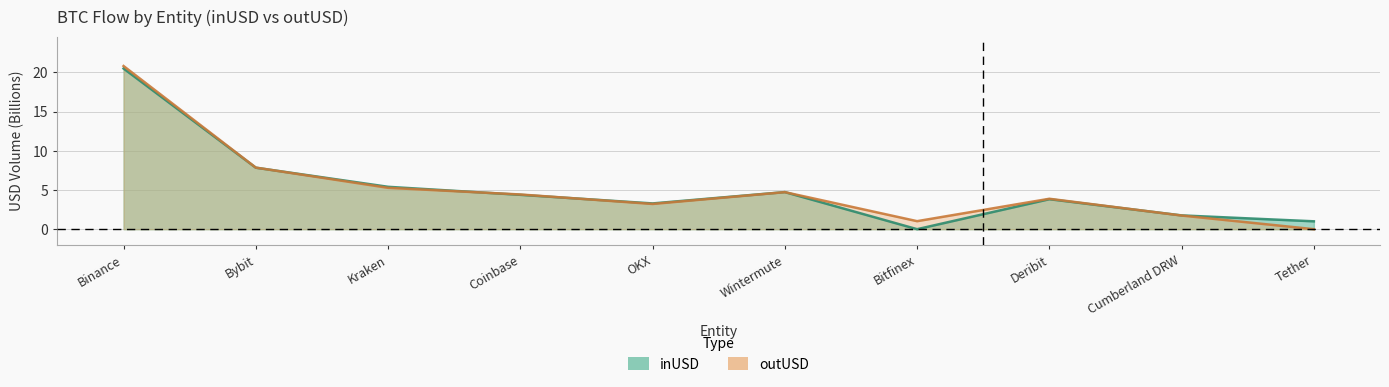

Count the number of categories in the chart.

10